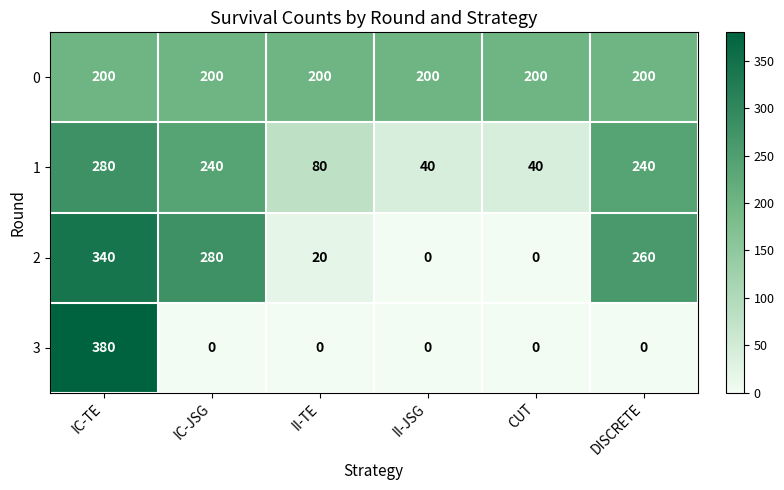

Which category has the highest value in the 1 series?

IC-TE